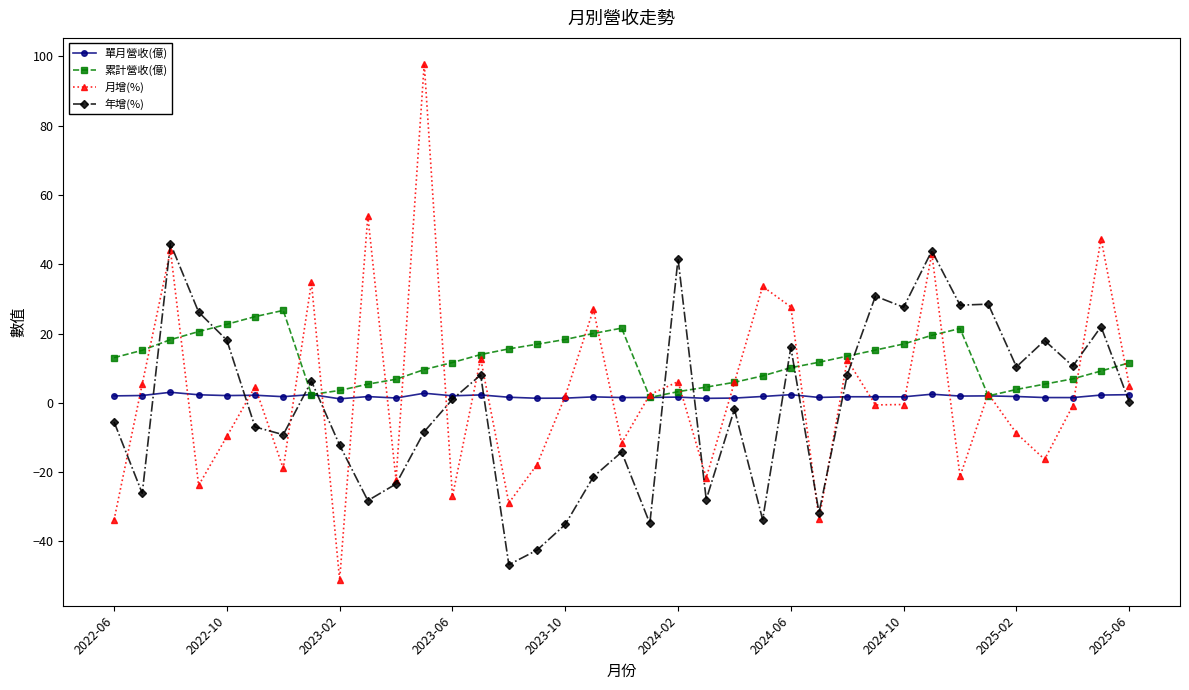

True or false: 累計營收(億) and 年增(%) intersect in this chart.

True